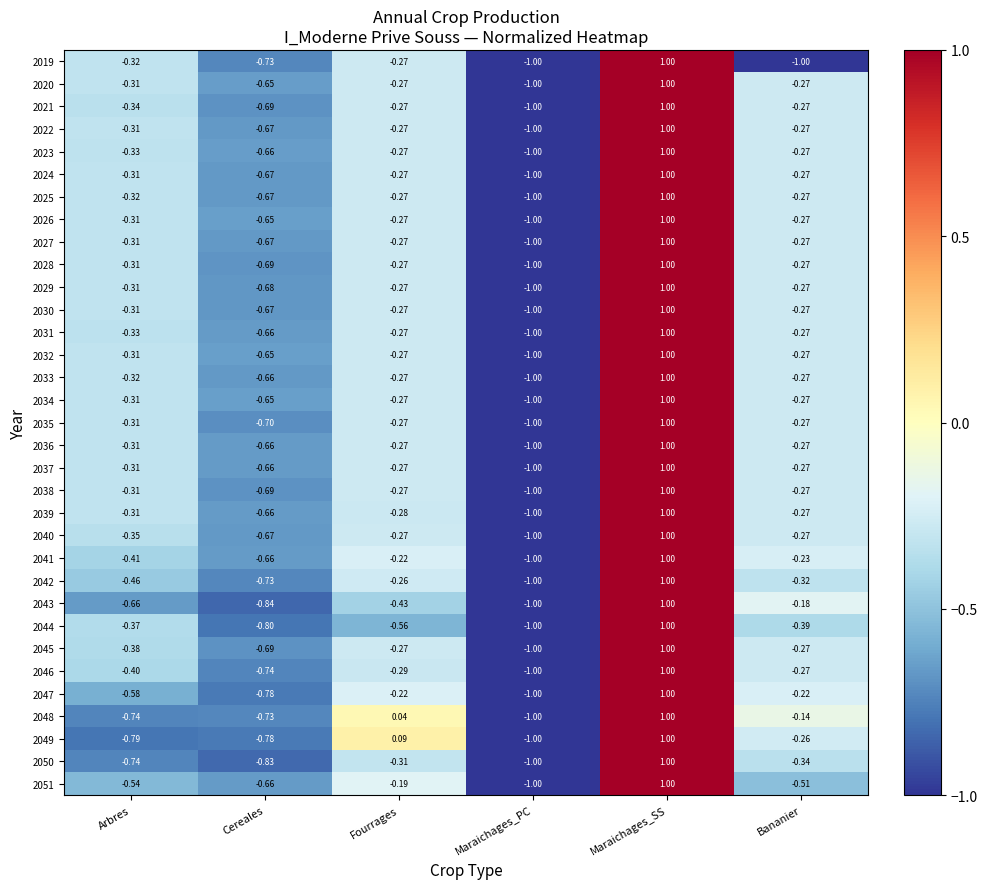

How many positive values does the 2029 series have?

1